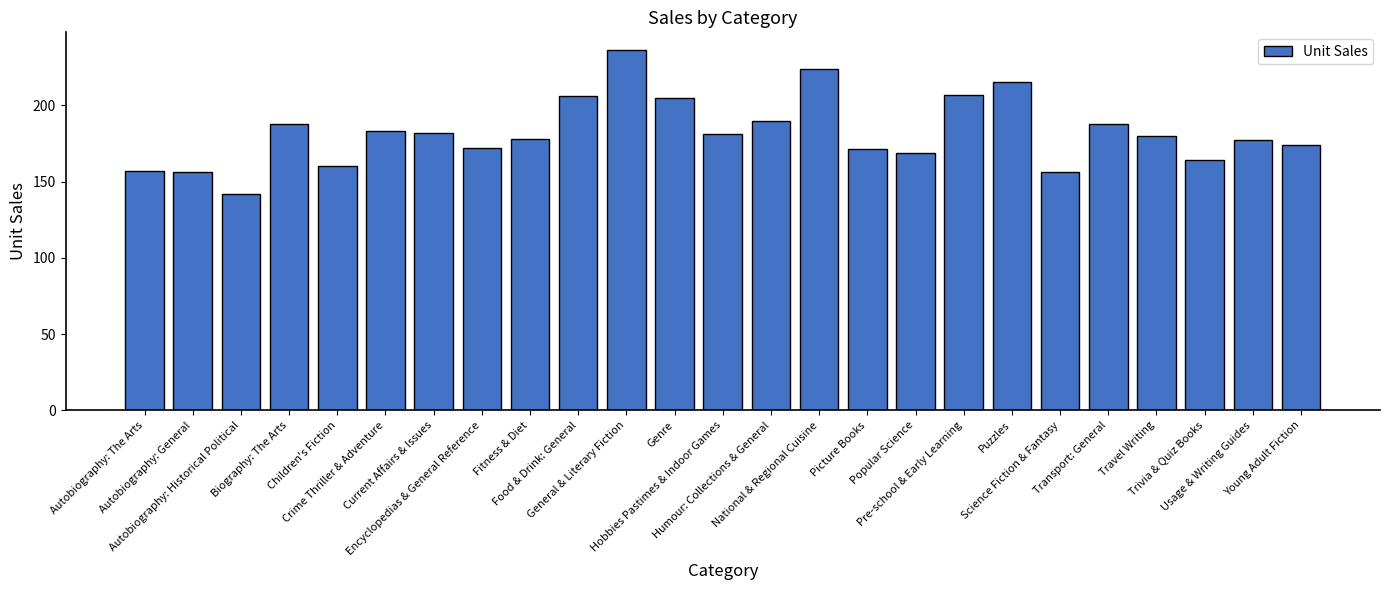

What is the label of the 3rd bar from the right?

Trivia & Quiz Books